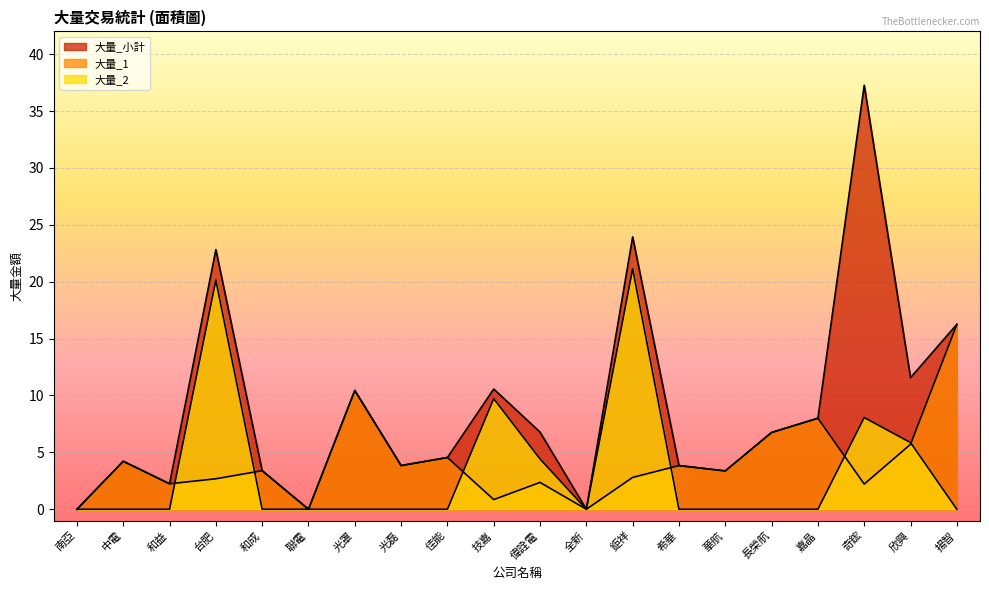

What is the average value of the 大量_小計 series?

9.0